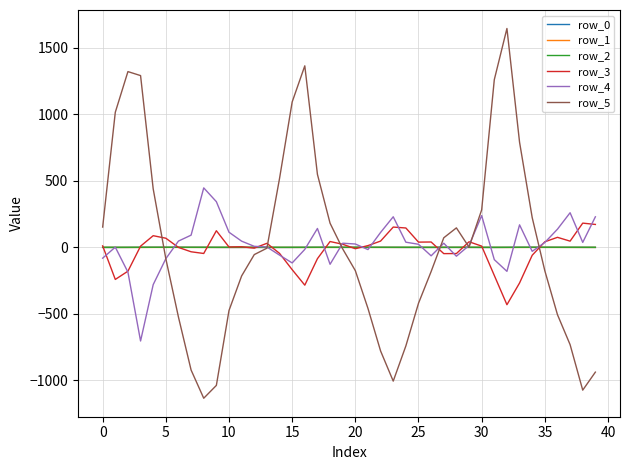

Is this an area chart (filled region under the line)?

No